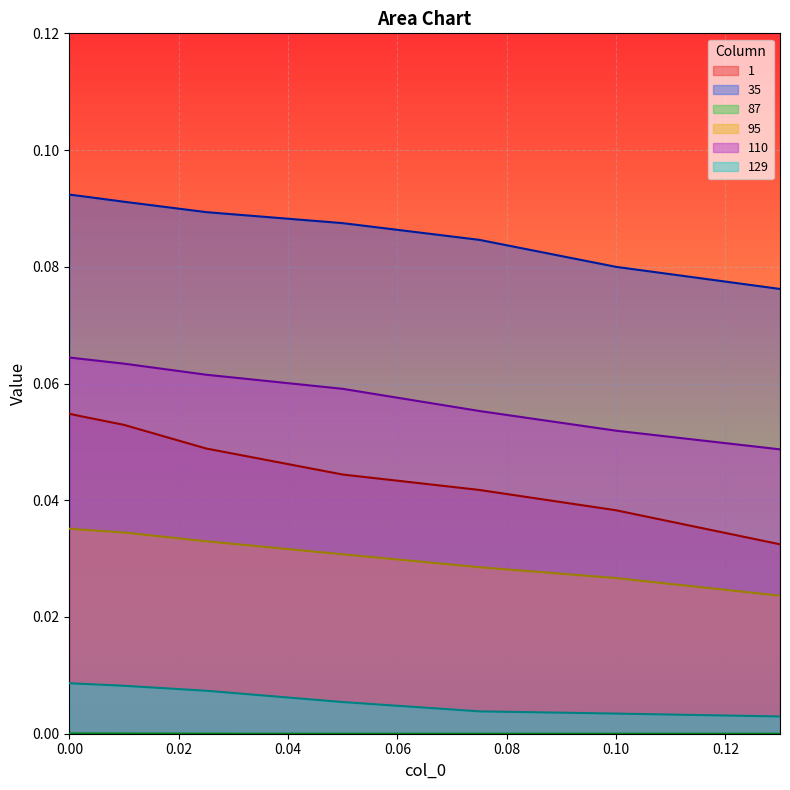

True or false: 95 and 129 cross at least once.

False